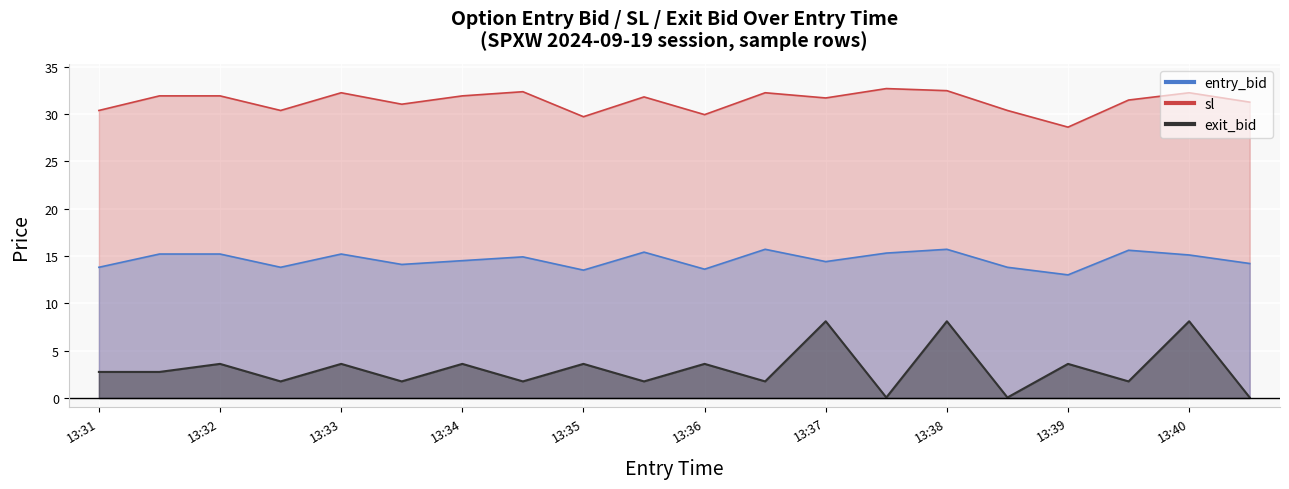

The entry_bid series shows 3.4 at 13:36. True or false?

False